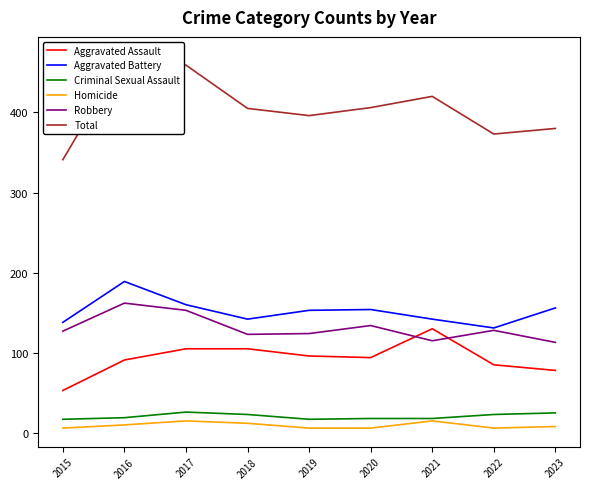

Which series has the largest total across all categories?

Total